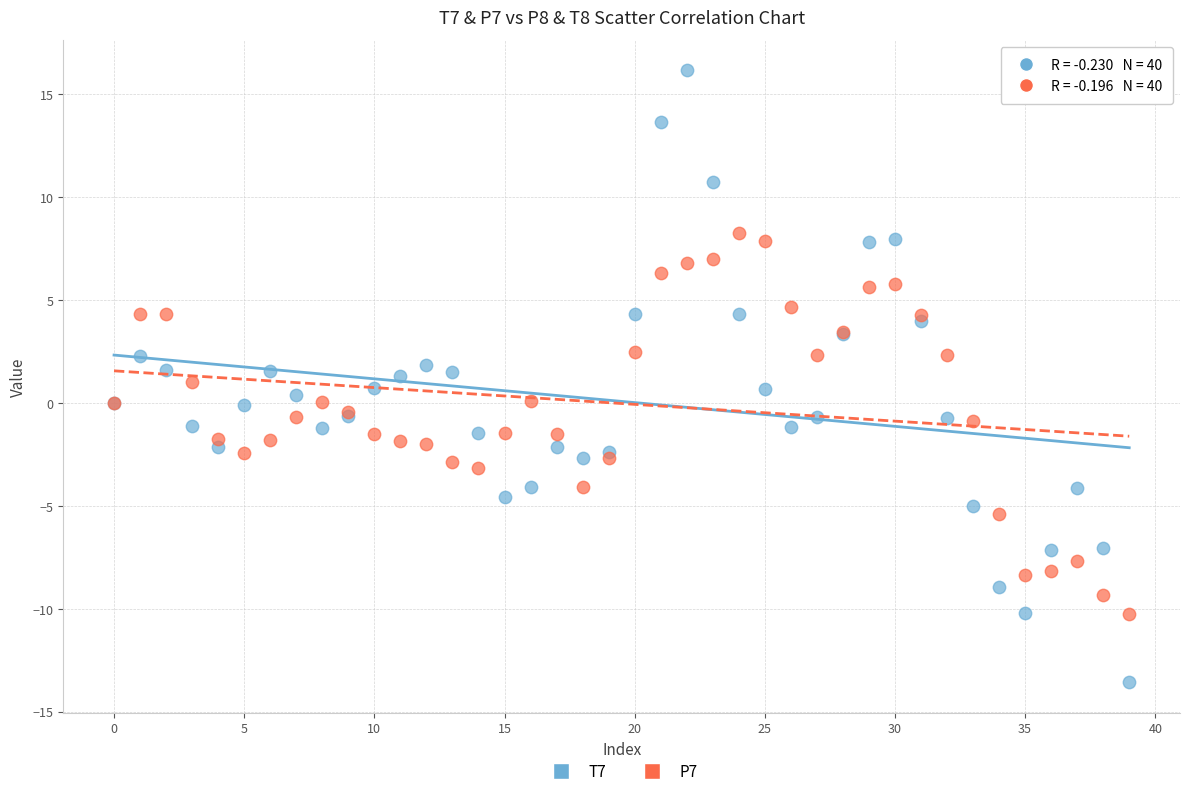

Which series reaches the minimum Y coordinate?

T7